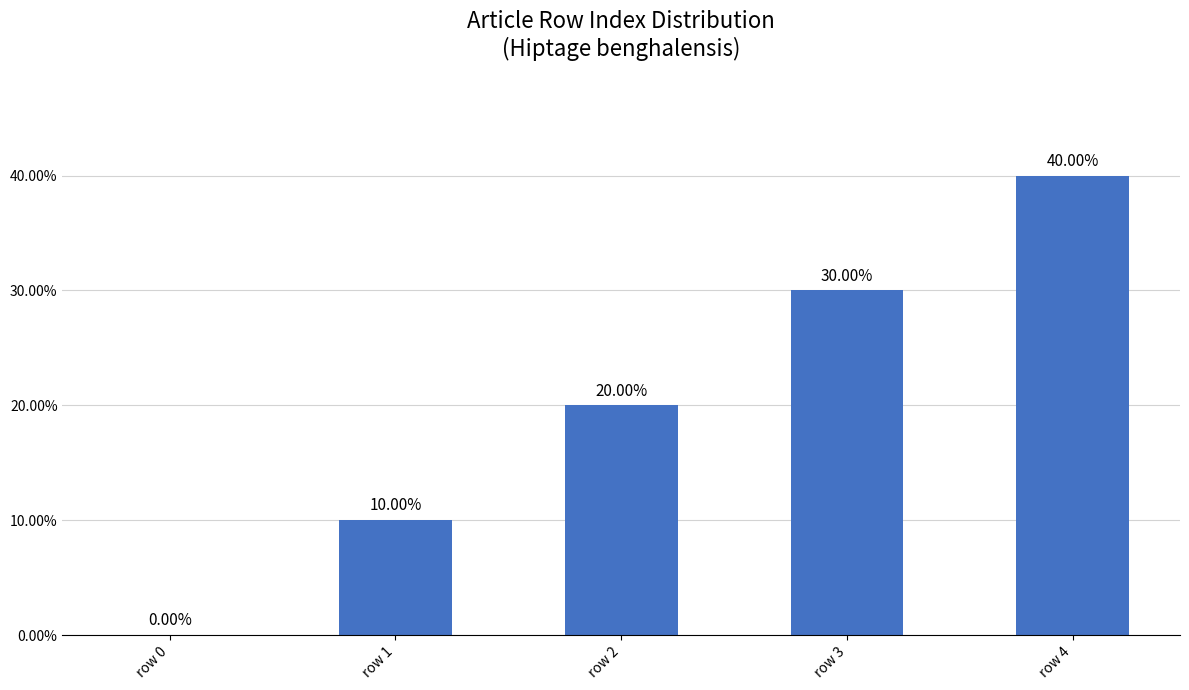

What is the sum of all values?

100